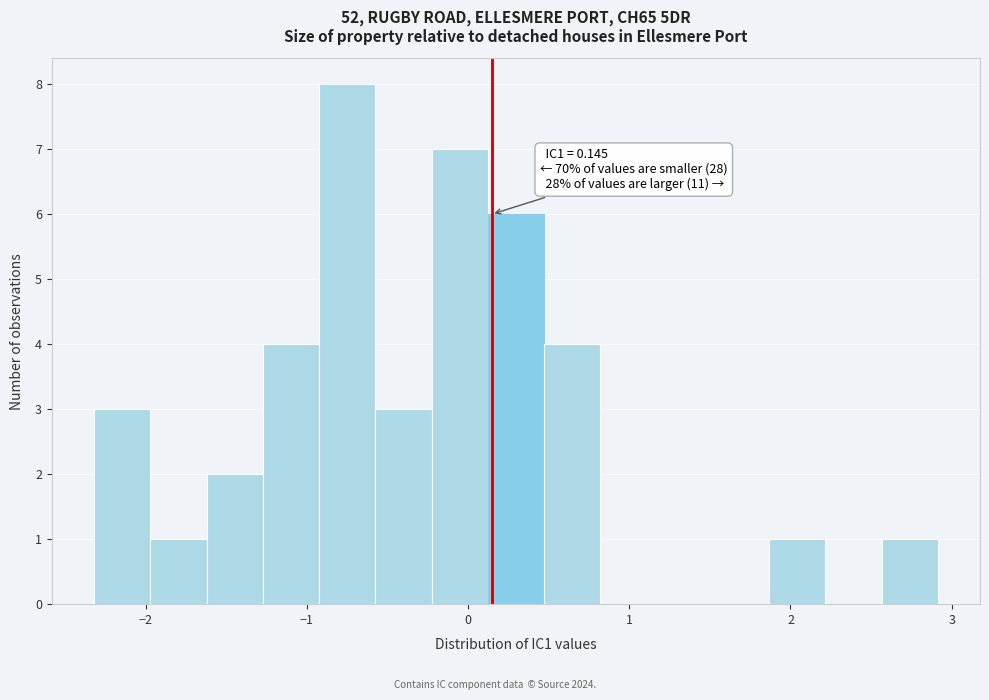

Read against the x-axis, roughly where is the centre of the tallest bar?

-0.8